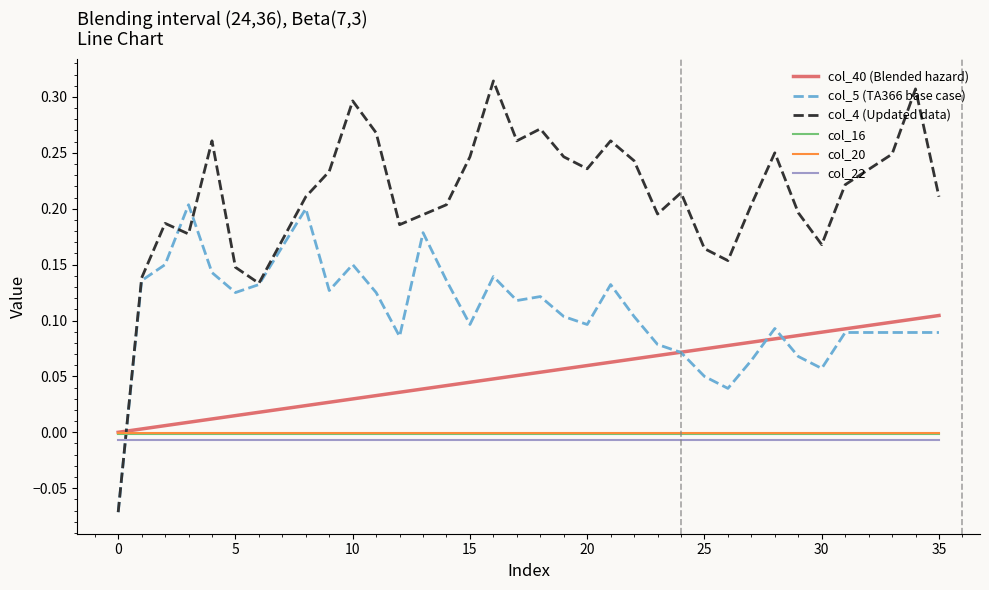

True or false: col_4 (Updated data) and col_16 intersect in this chart.

True